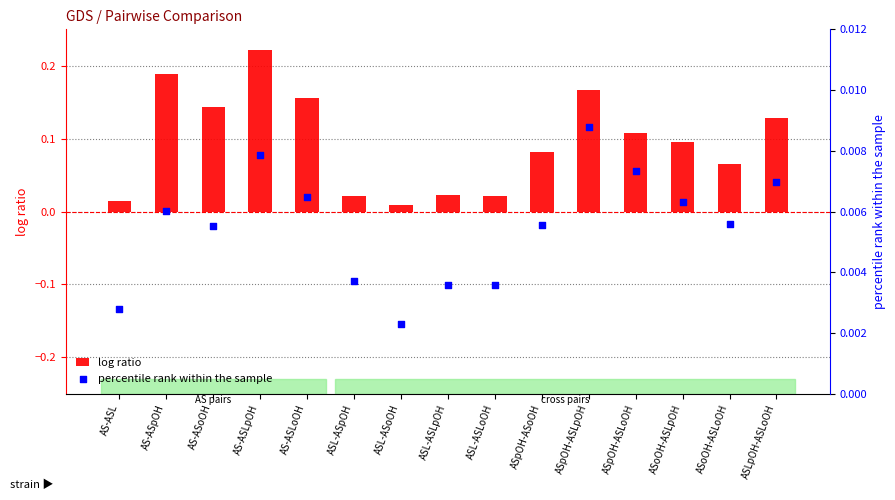

Which series reaches the maximum Y coordinate?

log ratio